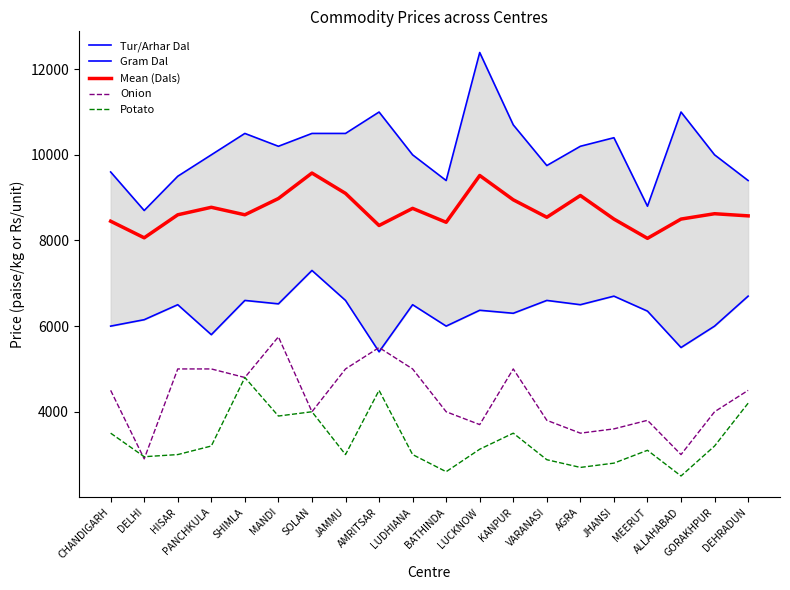

What is the smallest value displayed?

2500.0